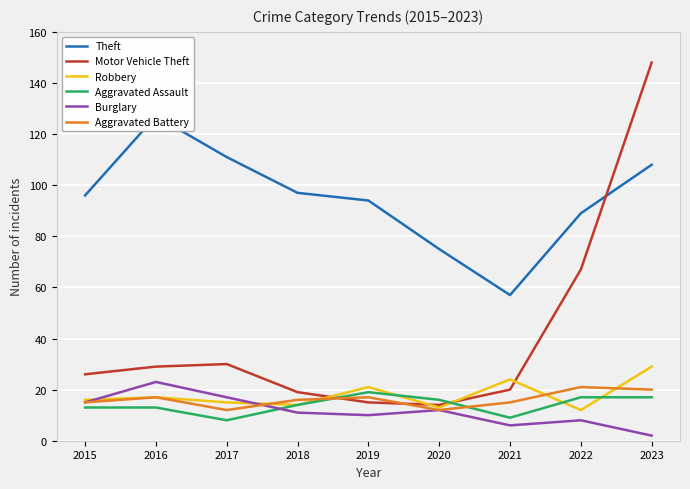

What value does the Aggravated Battery series have at 2019?

17